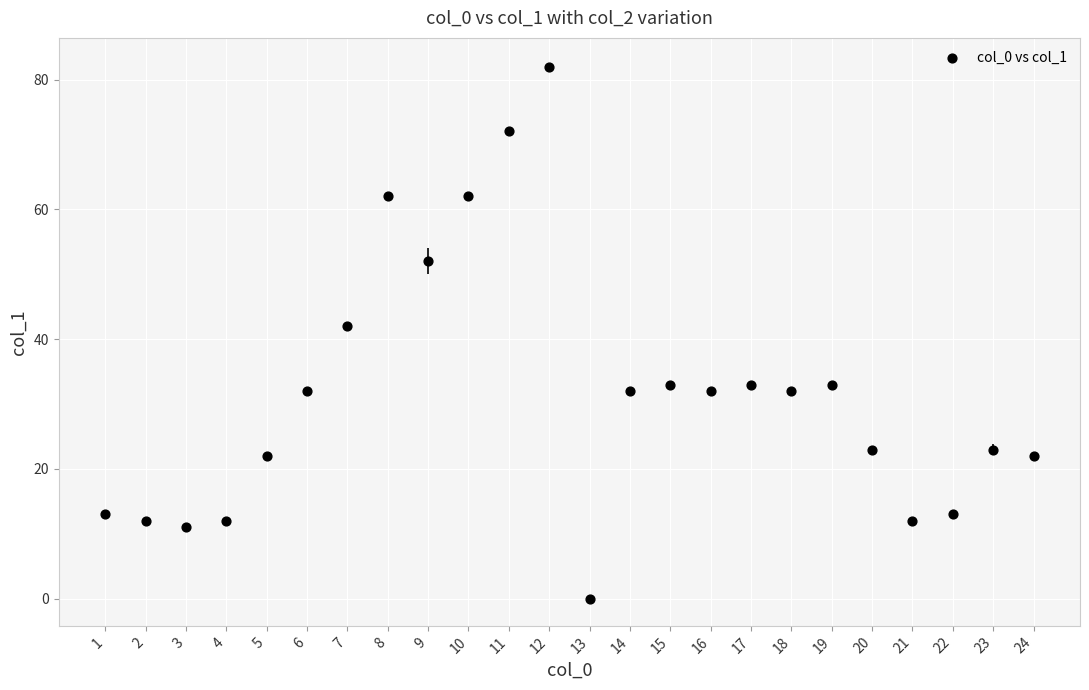

What is the range of X values (max minus min)?

23